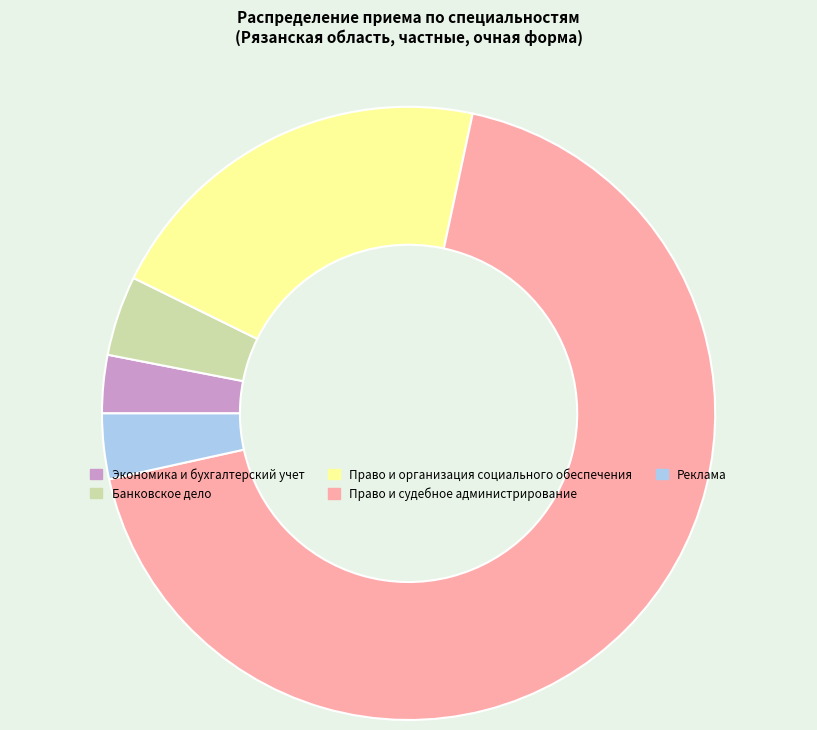

Which category has the biggest portion of the pie?

Право и судебное администрирование